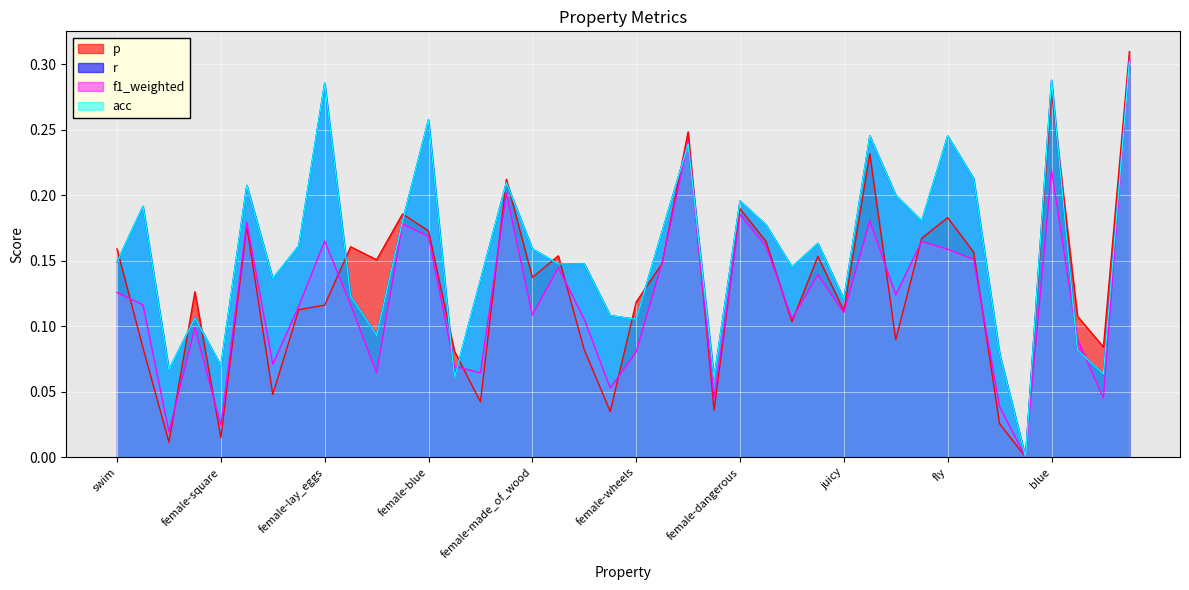

Reading left to right, list all the values displayed in this chart.

p: swim=0.2	female-yellow=0.1	female-round=0.0	female-swim=0.1	female-square=0.0	wings=0.2	made_of_wood=0.0	female-used_in_cooking=0.1	female-lay_eggs=0.1	hot=0.2	square=0.2	female-red=0.2	female-blue=0.2	roll=0.1	cold=0.0	green=0.2	female-made_of_wood=0.1	female-sweet=0.2	sweet=0.1	female-cold=0.0	female-wheels=0.1	female-juicy=0.1	dangerous=0.2	female-roll=0.0	female-dangerous=0.2	female-green=0.2	used_in_cooking=0.1	female-black=0.2	juicy=0.1	female-fly=0.2	lay_eggs=0.1	red=0.2	fly=0.2	yellow=0.2	wheels=0.0	round=0.0	blue=0.3	black=0.1	warm=0.1	female-wings=0.3
r: swim=0.1	female-yellow=0.2	female-round=0.1	female-swim=0.1	female-square=0.1	wings=0.2	made_of_wood=0.1	female-used_in_cooking=0.2	female-lay_eggs=0.3	hot=0.1	square=0.1	female-red=0.2	female-blue=0.3	roll=0.1	cold=0.1	green=0.2	female-made_of_wood=0.2	female-sweet=0.1	sweet=0.1	female-cold=0.1	female-wheels=0.1	female-juicy=0.2	dangerous=0.2	female-roll=0.1	female-dangerous=0.2	female-green=0.2	used_in_cooking=0.1	female-black=0.2	juicy=0.1	female-fly=0.2	lay_eggs=0.2	red=0.2	fly=0.2	yellow=0.2	wheels=0.1	round=0.0	blue=0.3	black=0.1	warm=0.1	female-wings=0.3
f1_weighted: swim=0.1	female-yellow=0.1	female-round=0.0	female-swim=0.1	female-square=0.0	wings=0.2	made_of_wood=0.1	female-used_in_cooking=0.1	female-lay_eggs=0.2	hot=0.1	square=0.1	female-red=0.2	female-blue=0.2	roll=0.1	cold=0.1	green=0.2	female-made_of_wood=0.1	female-sweet=0.1	sweet=0.1	female-cold=0.1	female-wheels=0.1	female-juicy=0.1	dangerous=0.2	female-roll=0.0	female-dangerous=0.2	female-green=0.2	used_in_cooking=0.1	female-black=0.1	juicy=0.1	female-fly=0.2	lay_eggs=0.1	red=0.2	fly=0.2	yellow=0.2	wheels=0.0	round=0.0	blue=0.2	black=0.1	warm=0.0	female-wings=0.3
acc: swim=0.1	female-yellow=0.2	female-round=0.1	female-swim=0.1	female-square=0.1	wings=0.2	made_of_wood=0.1	female-used_in_cooking=0.2	female-lay_eggs=0.3	hot=0.1	square=0.1	female-red=0.2	female-blue=0.3	roll=0.1	cold=0.1	green=0.2	female-made_of_wood=0.2	female-sweet=0.1	sweet=0.1	female-cold=0.1	female-wheels=0.1	female-juicy=0.2	dangerous=0.2	female-roll=0.1	female-dangerous=0.2	female-green=0.2	used_in_cooking=0.1	female-black=0.2	juicy=0.1	female-fly=0.2	lay_eggs=0.2	red=0.2	fly=0.2	yellow=0.2	wheels=0.1	round=0.0	blue=0.3	black=0.1	warm=0.1	female-wings=0.3